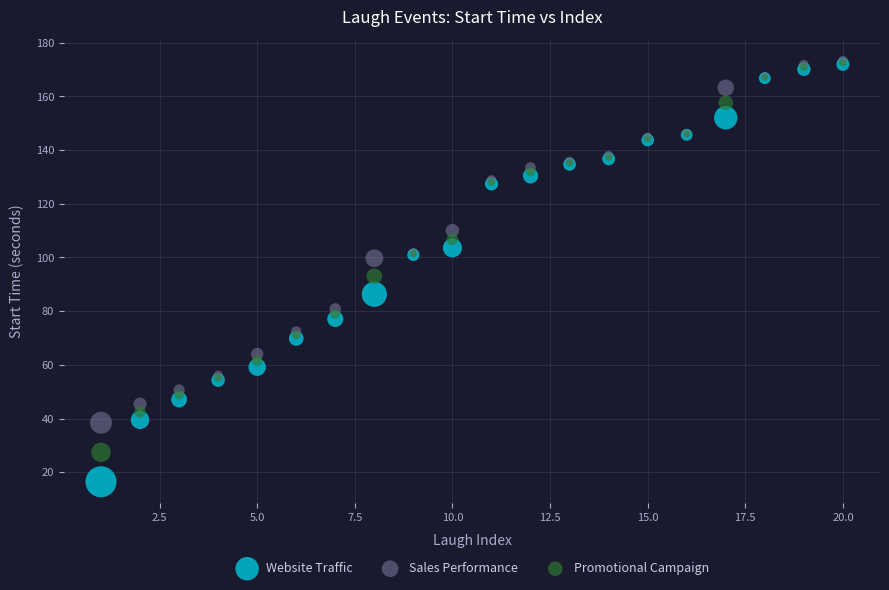

Which series has the largest Y range (max minus min)?

Website Traffic